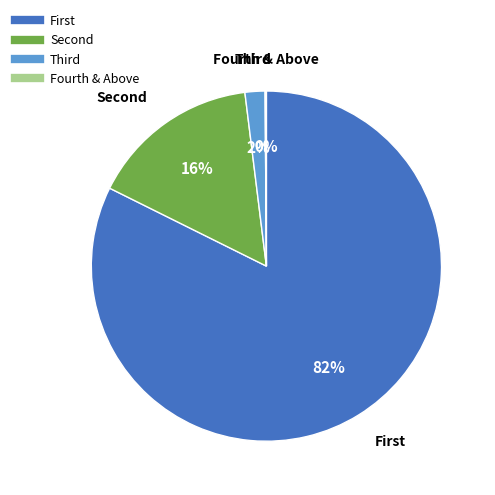

To the nearest percent, what is the average slice percentage?

25%